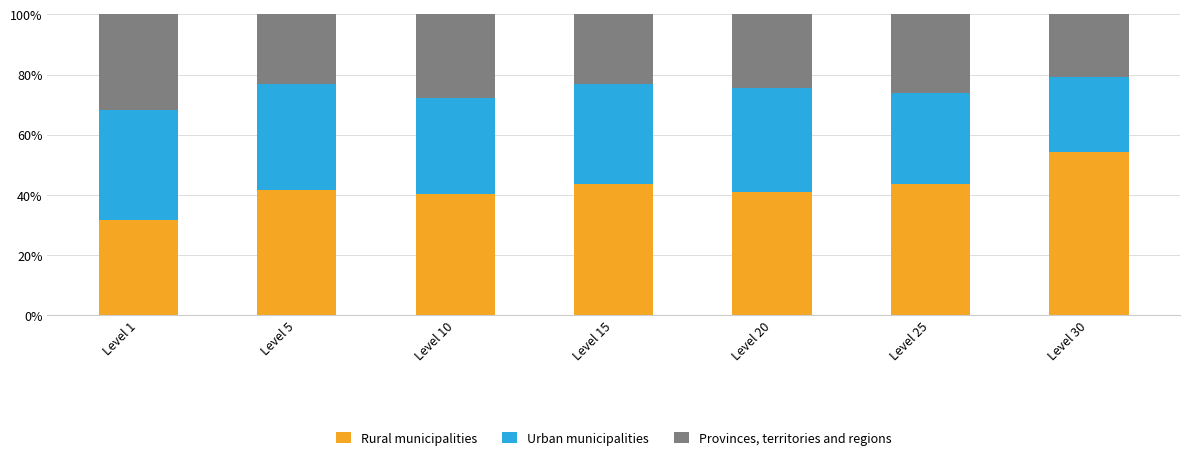

What is the difference between the Rural municipalities values at Level 20 and Level 1?

9.1